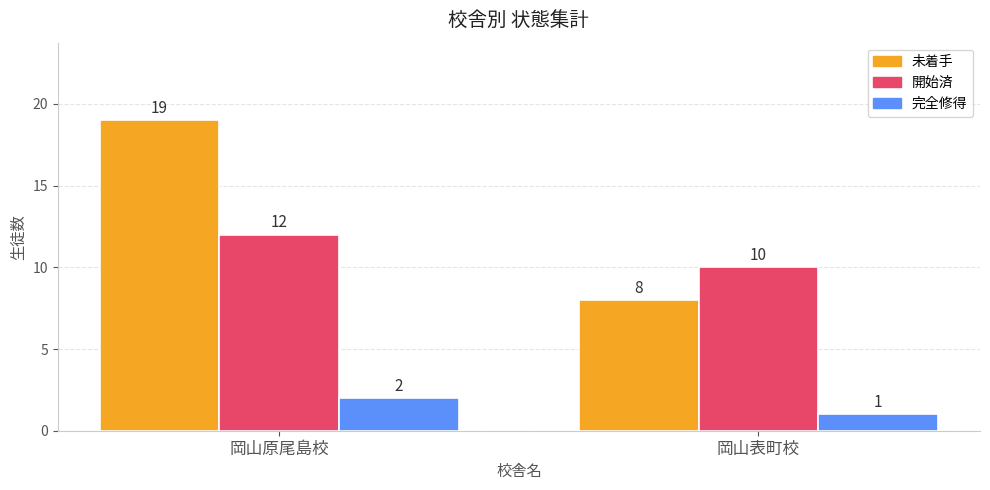

What is the label of the 2nd bar from the right?

岡山原尾島校